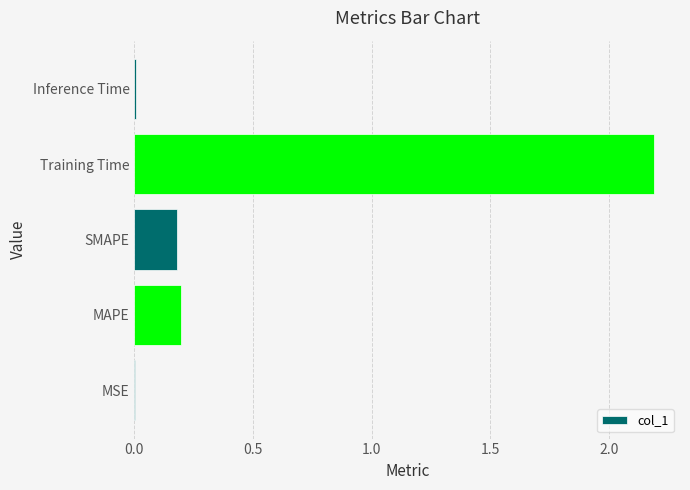

Which category has the highest value across all series?

Training Time